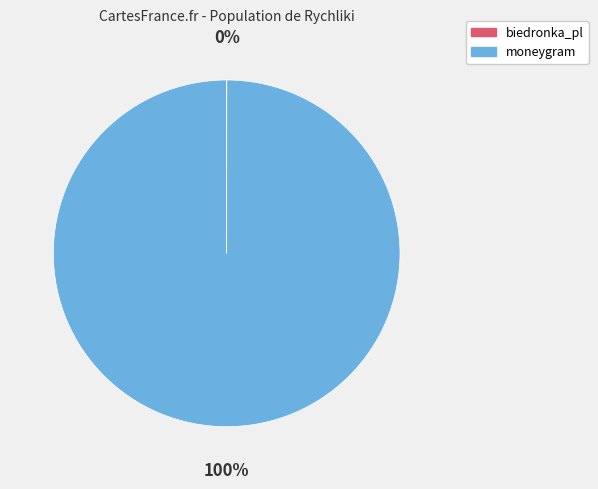

Is there any slice that represents more than half of the pie?

Yes